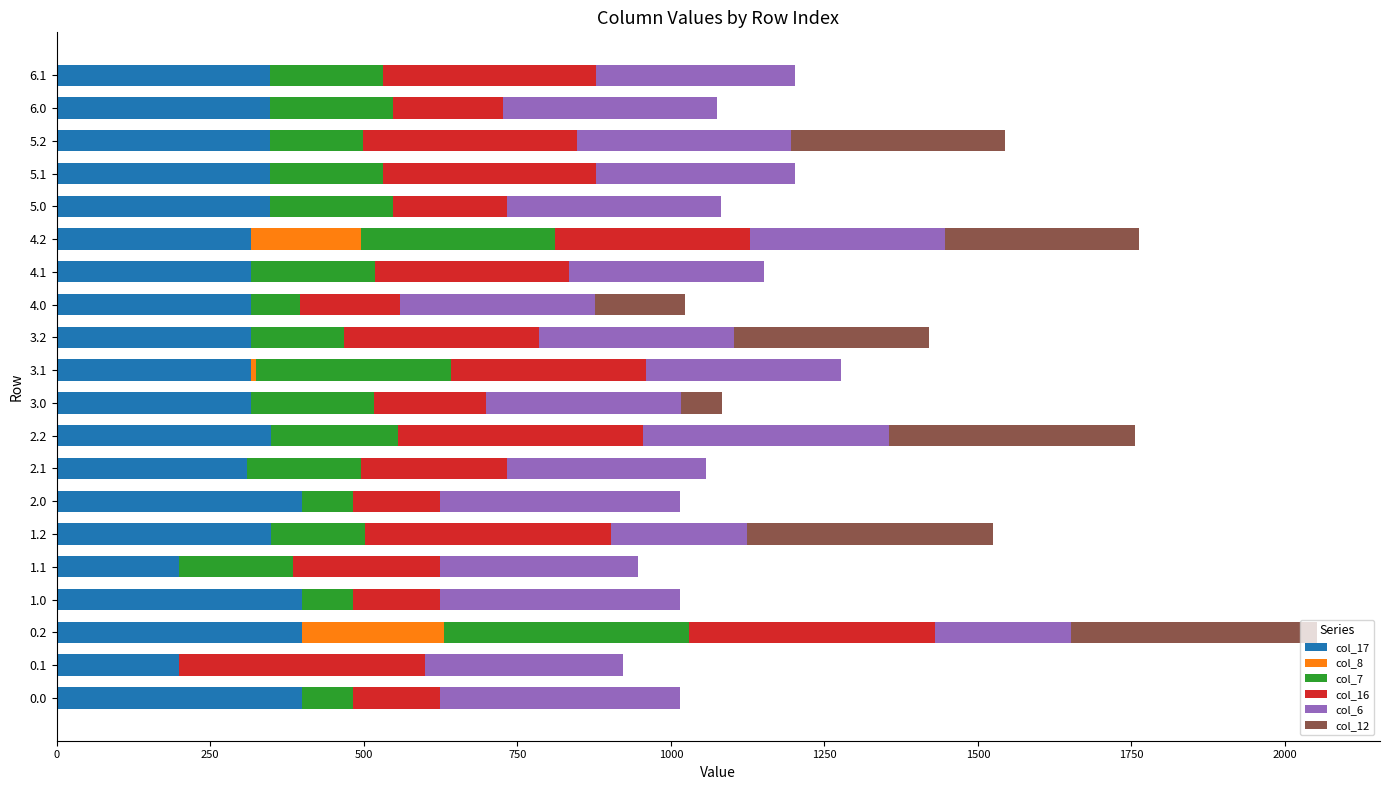

What is the maximum value for col_17?

400.0